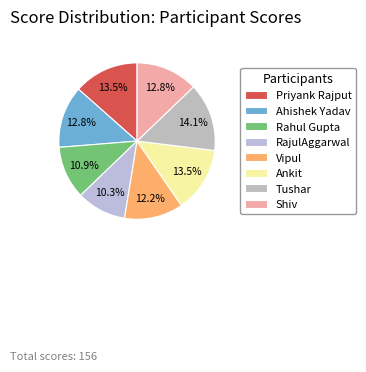

Between Vipul and Ahishek Yadav, which is larger?

Ahishek Yadav